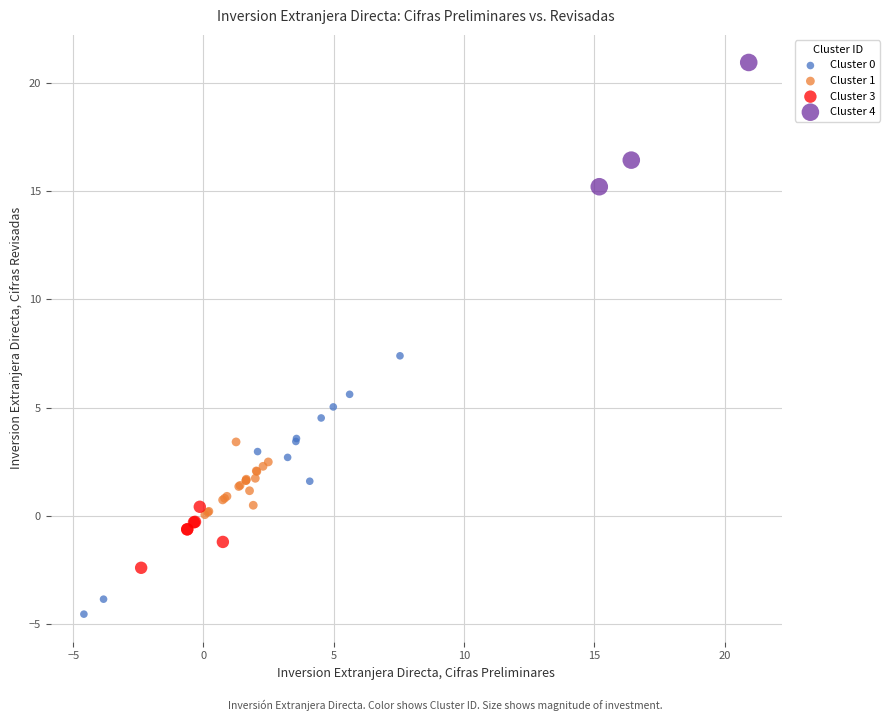

Which series contains the highest Y value?

Cluster 4